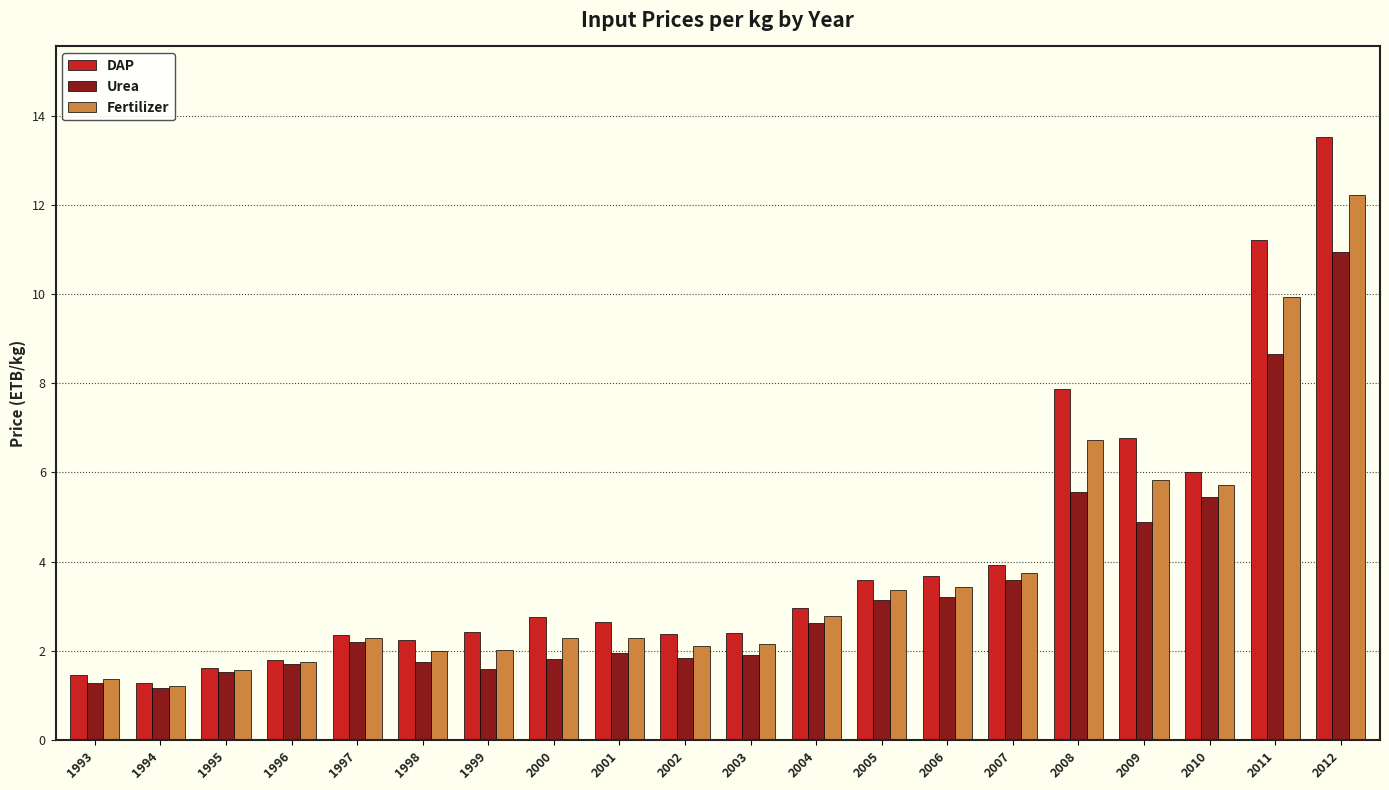

What is the lowest value of the Urea series?

1.2